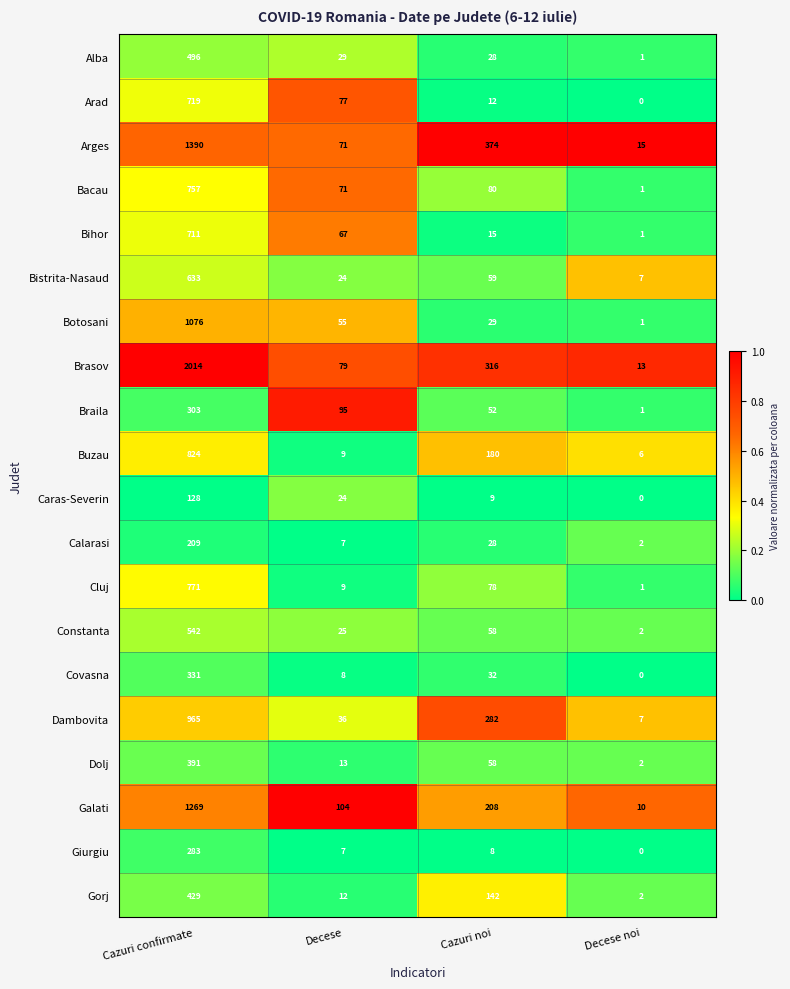

What is the difference between the highest and lowest values at Decese noi?

15